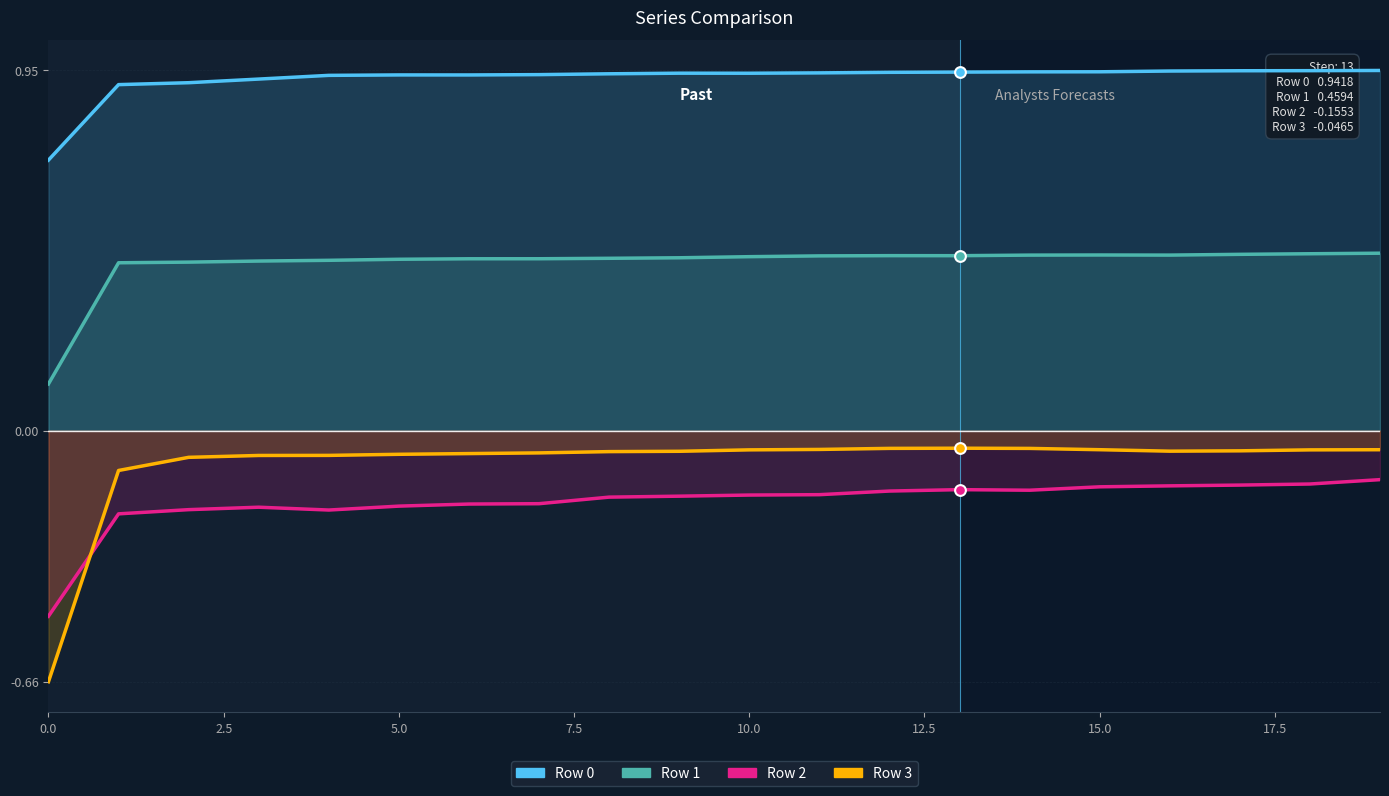

What is the total value across all series at 0.0?

-0.3